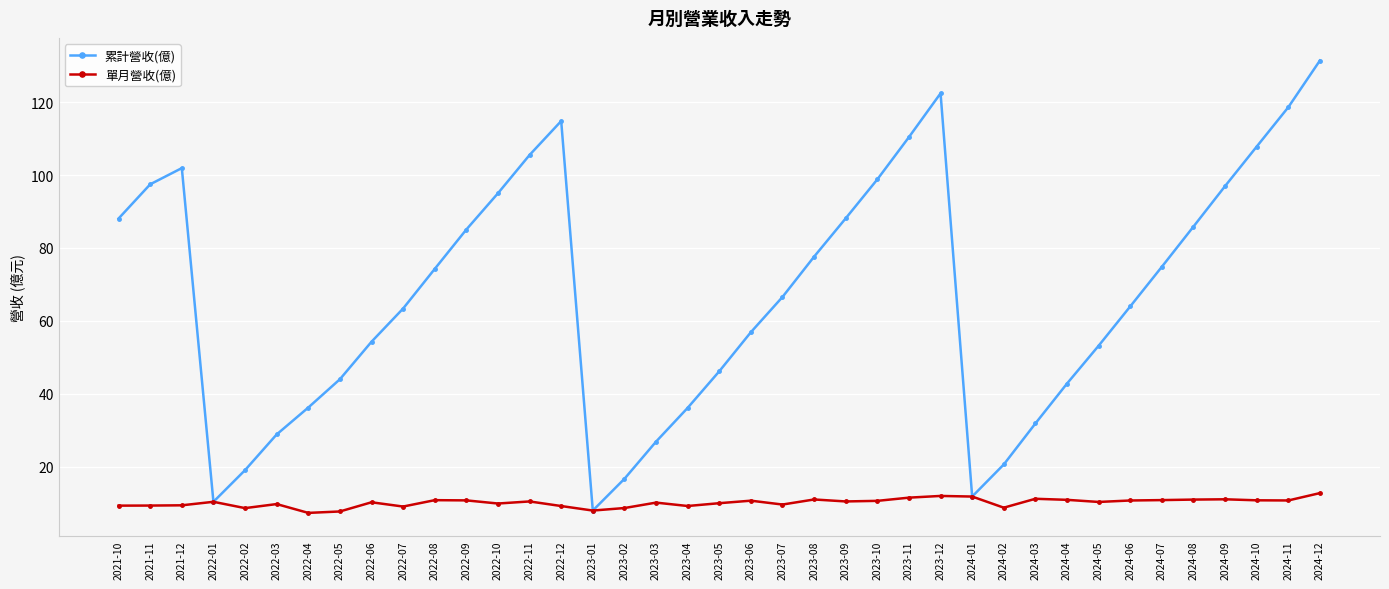

Which series has the widest spread of values?

累計營收(億)